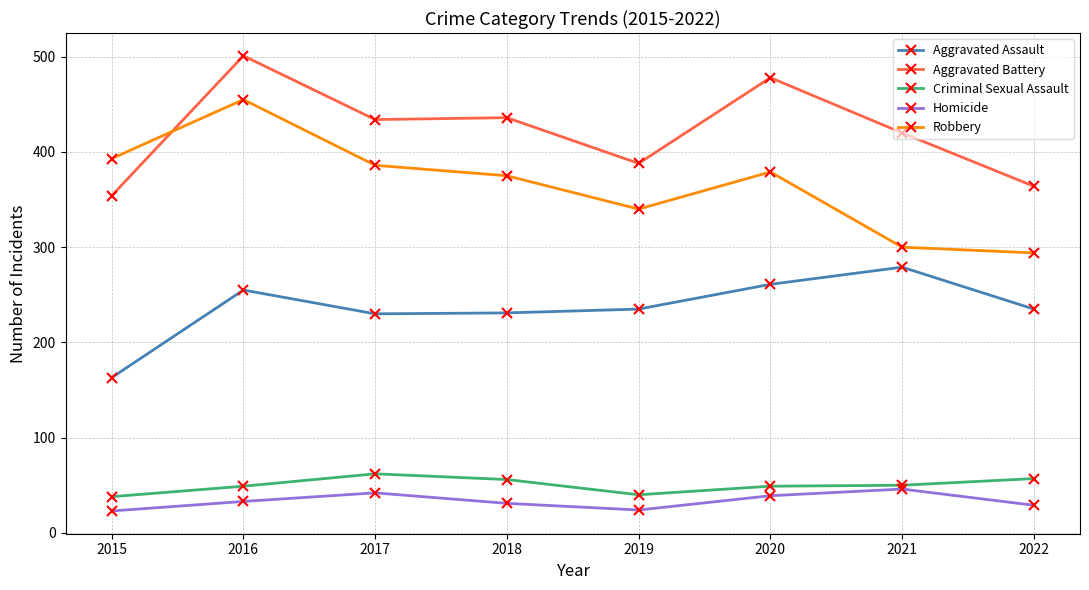

Does the chart display data point markers on the line(s)?

Yes